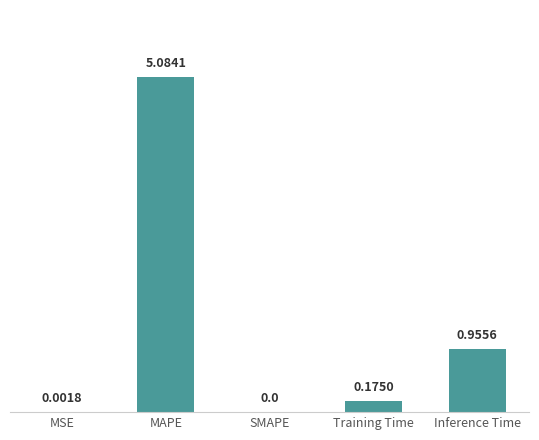

Which has a higher value, MSE or Training Time?

Training Time